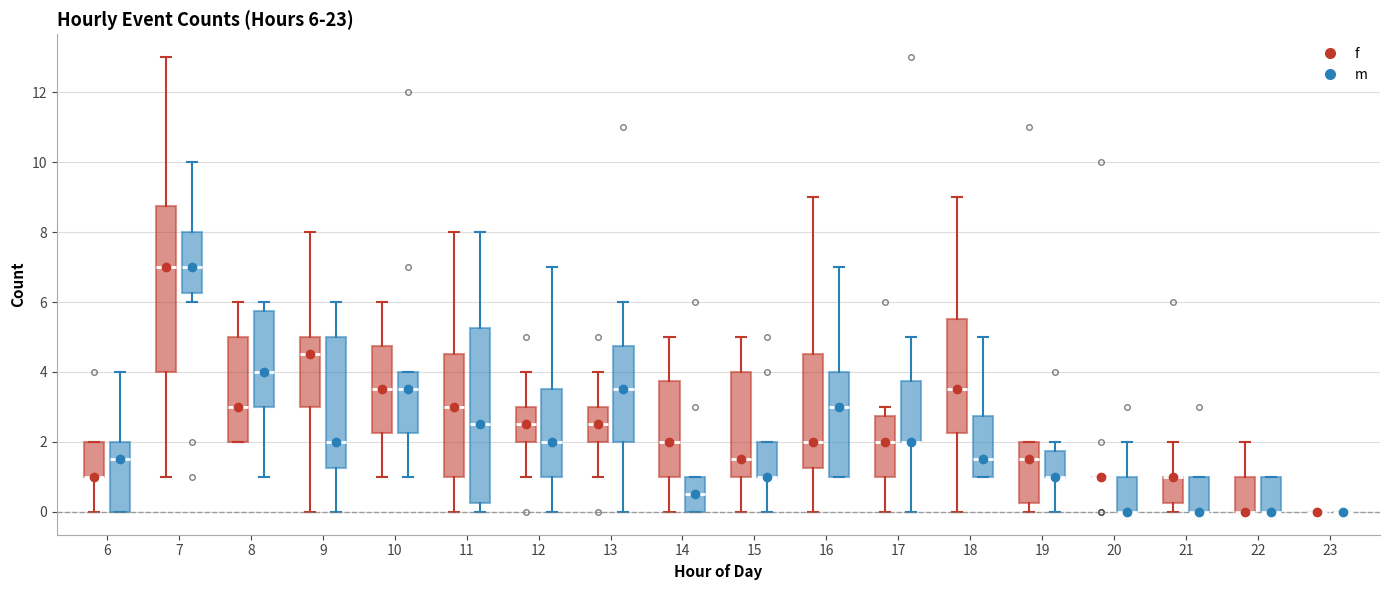

Which box is the tallest, from its lower edge to its upper edge?

11 (m)